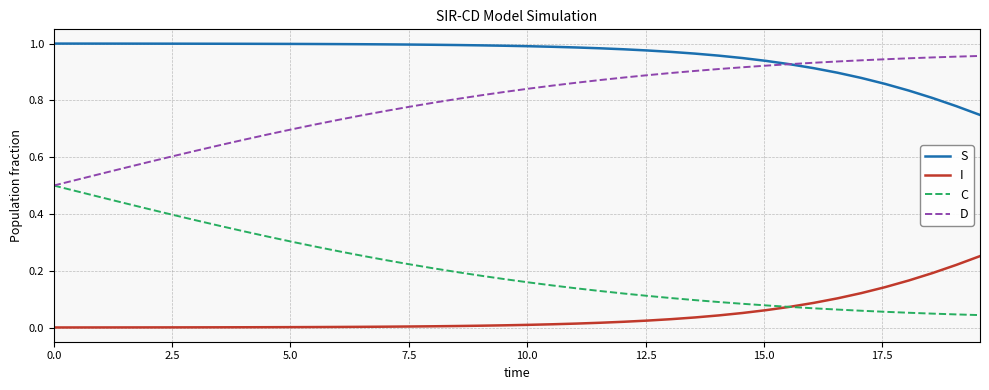

Rank the series by their average value, from highest to lowest.

S, D, C, I